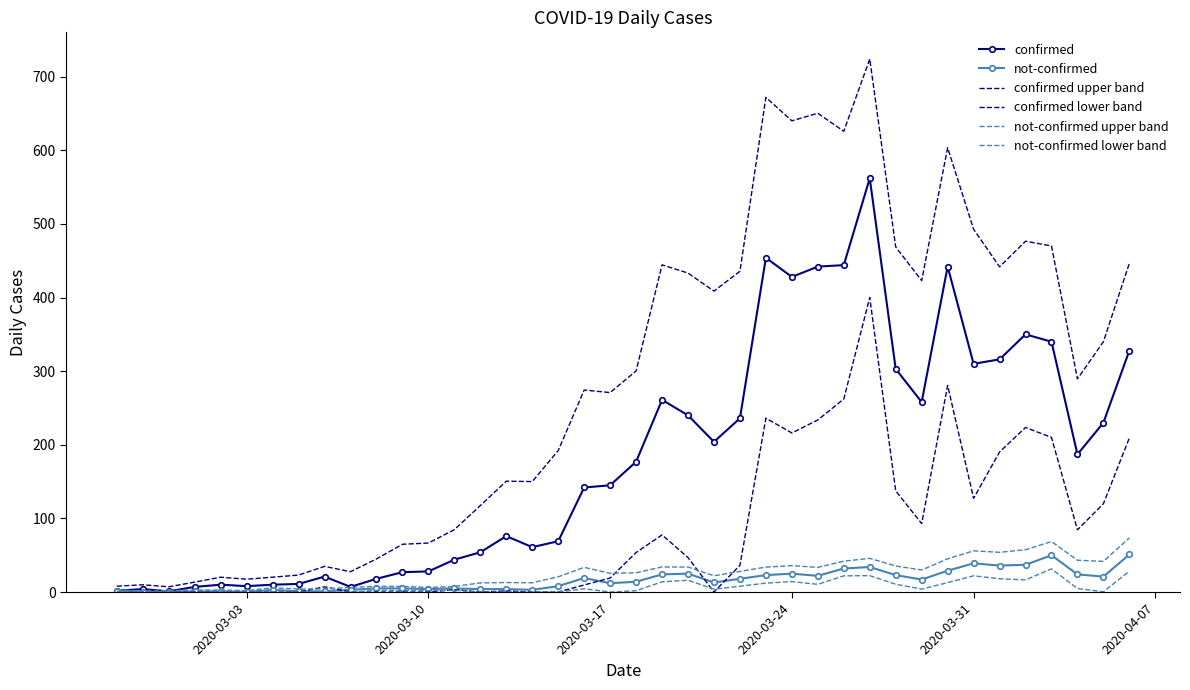

What are all the series names shown in the legend?

confirmed, not-confirmed, confirmed upper band, confirmed lower band, not-confirmed upper band, not-confirmed lower band